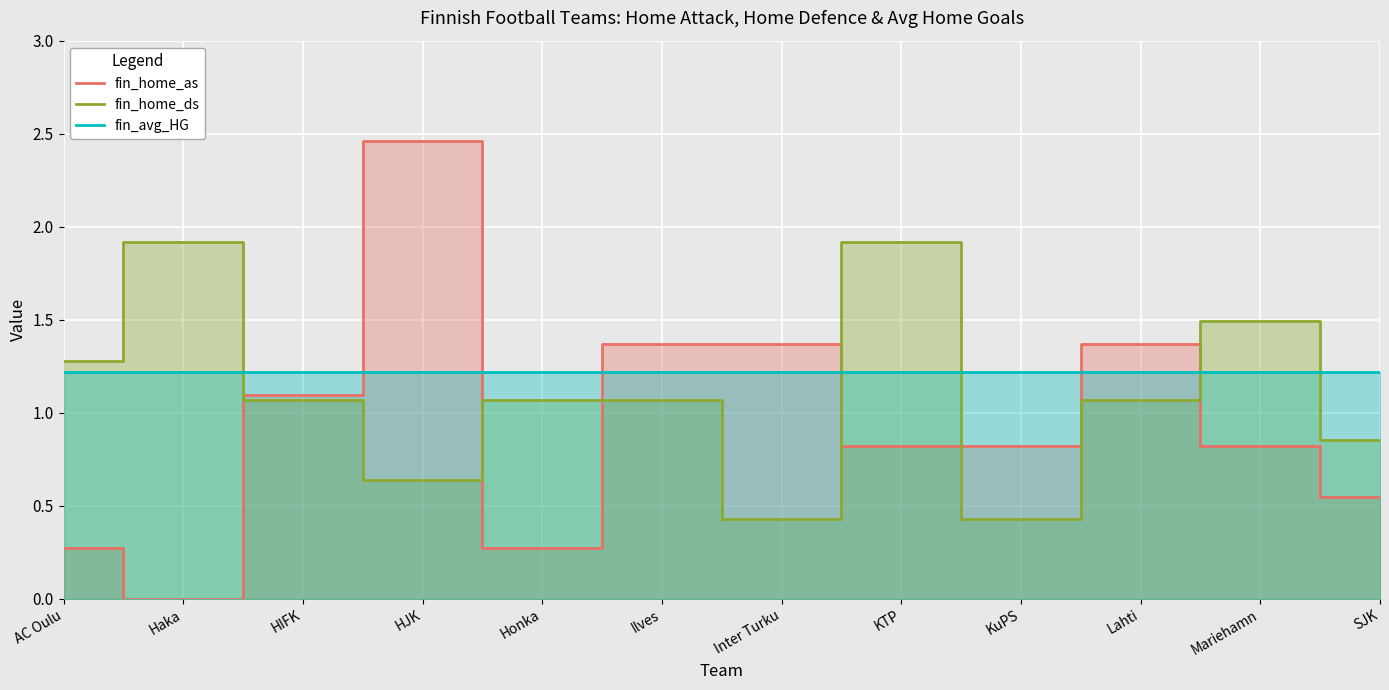

Read the fin_avg_HG value at Mariehamn.

1.2